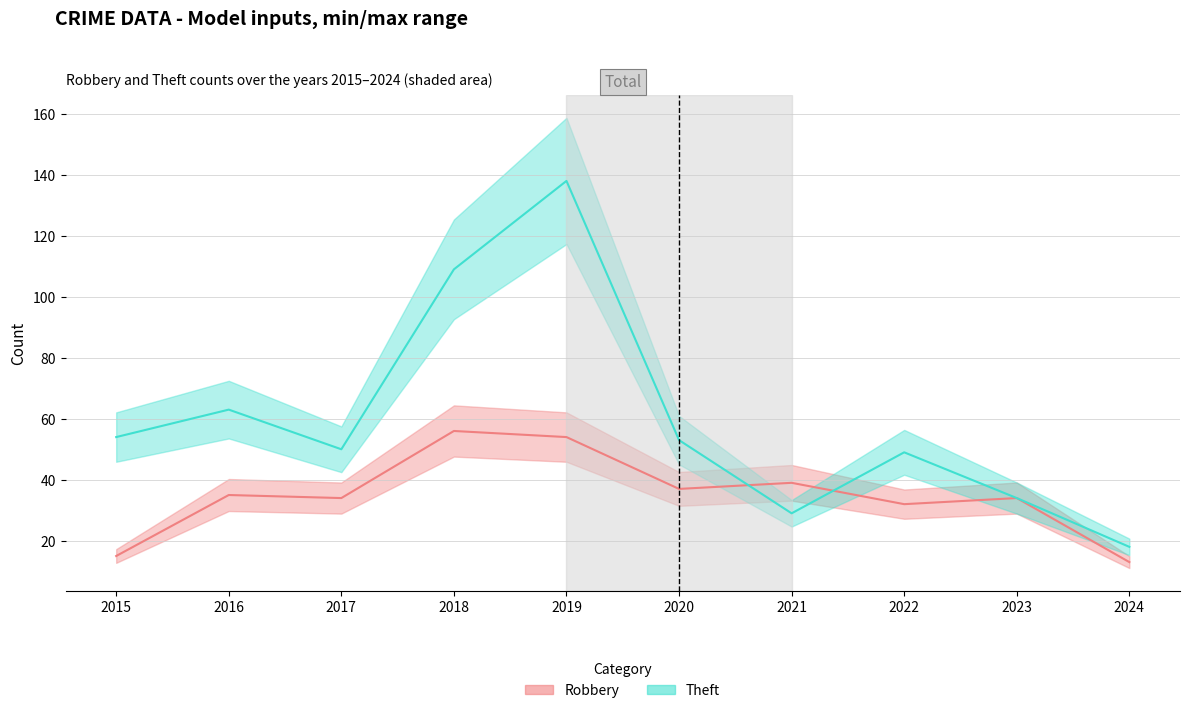

Is this an area chart (filled region under the line)?

No